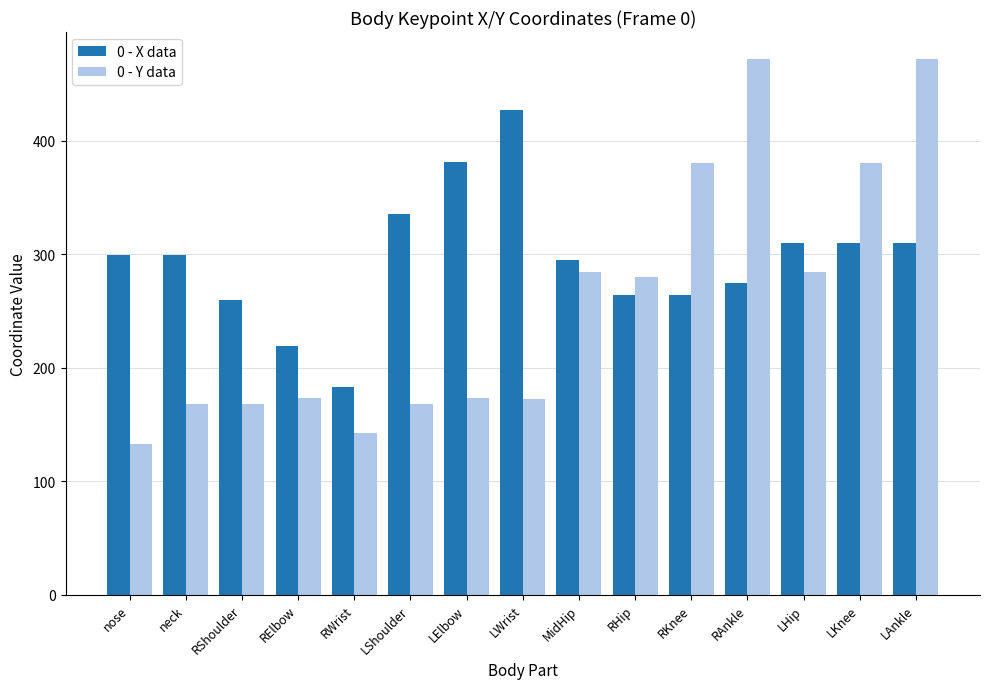

How many bars are there in each group?

2